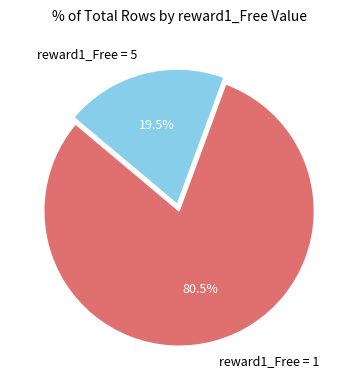

Is there any slice that represents more than half of the pie?

Yes